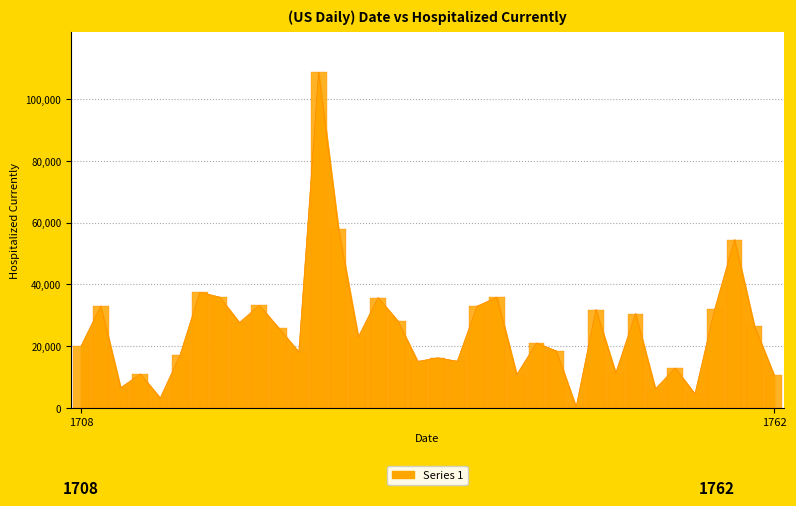

How many bars are there in total?

36